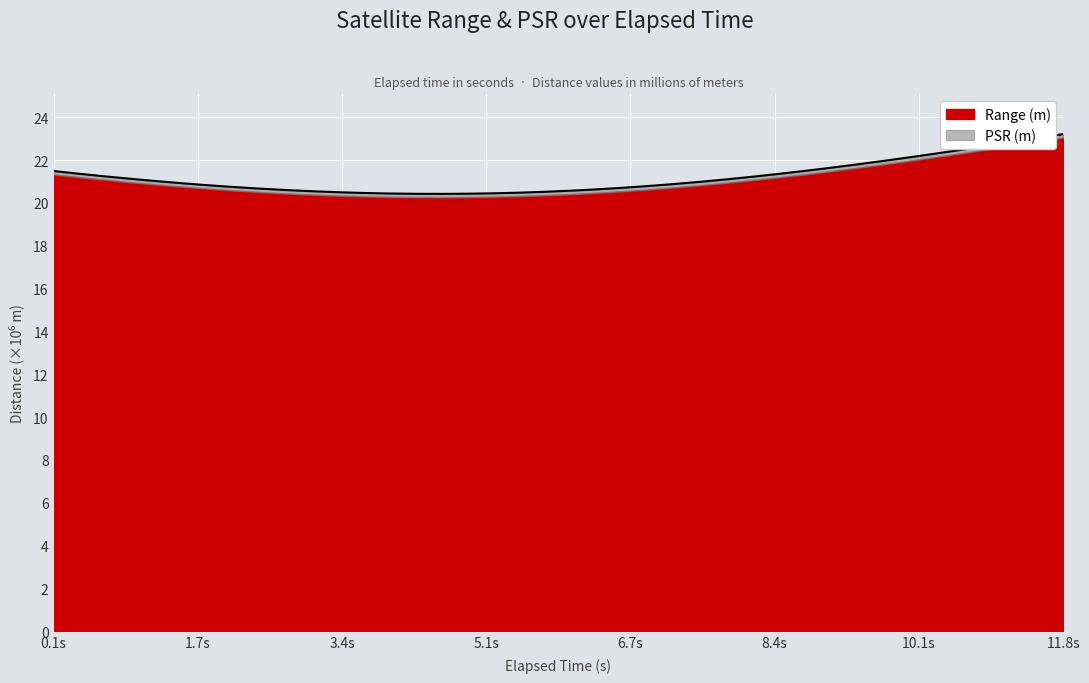

What is the difference between the maximum and minimum values in the Range (m) series?

2.8